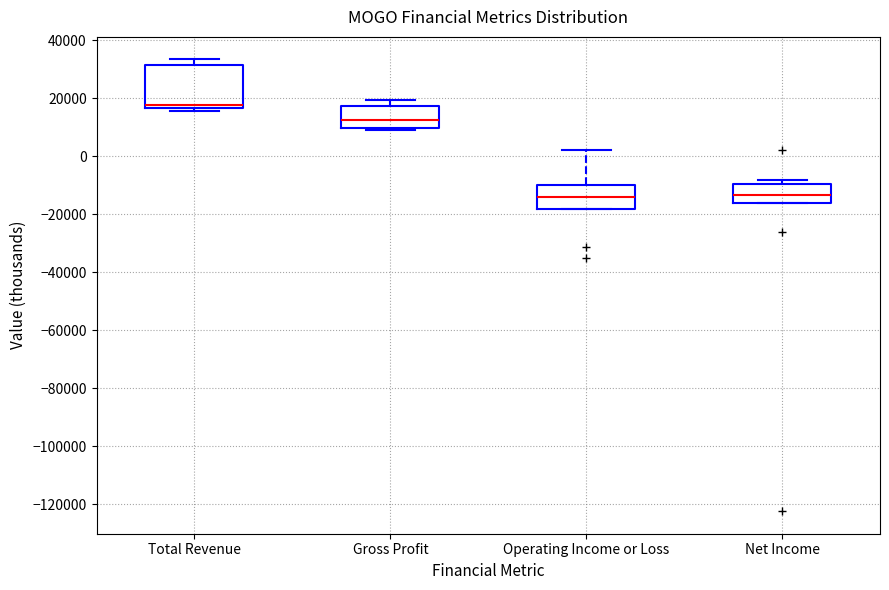

Which box is the tallest, from its lower edge to its upper edge?

Total Revenue